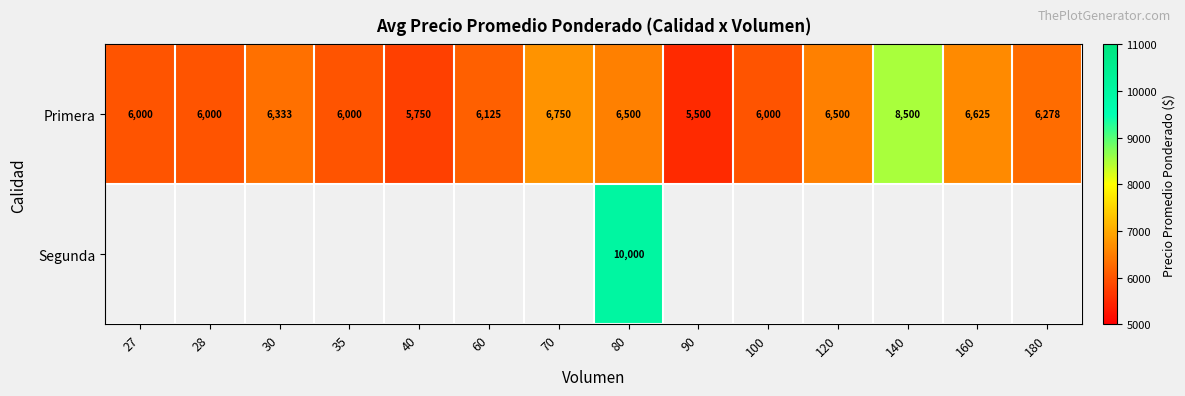

Which has a higher value, 180 or 80?

80